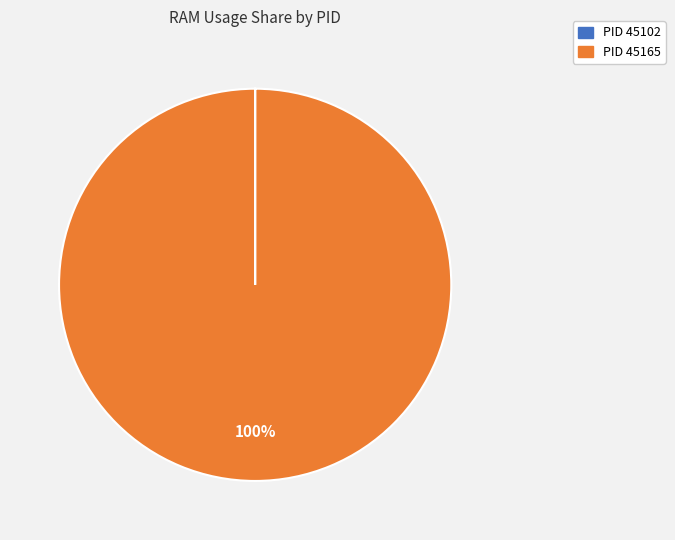

To the nearest percent, what is the difference between the largest and smallest slice percentages?

100%